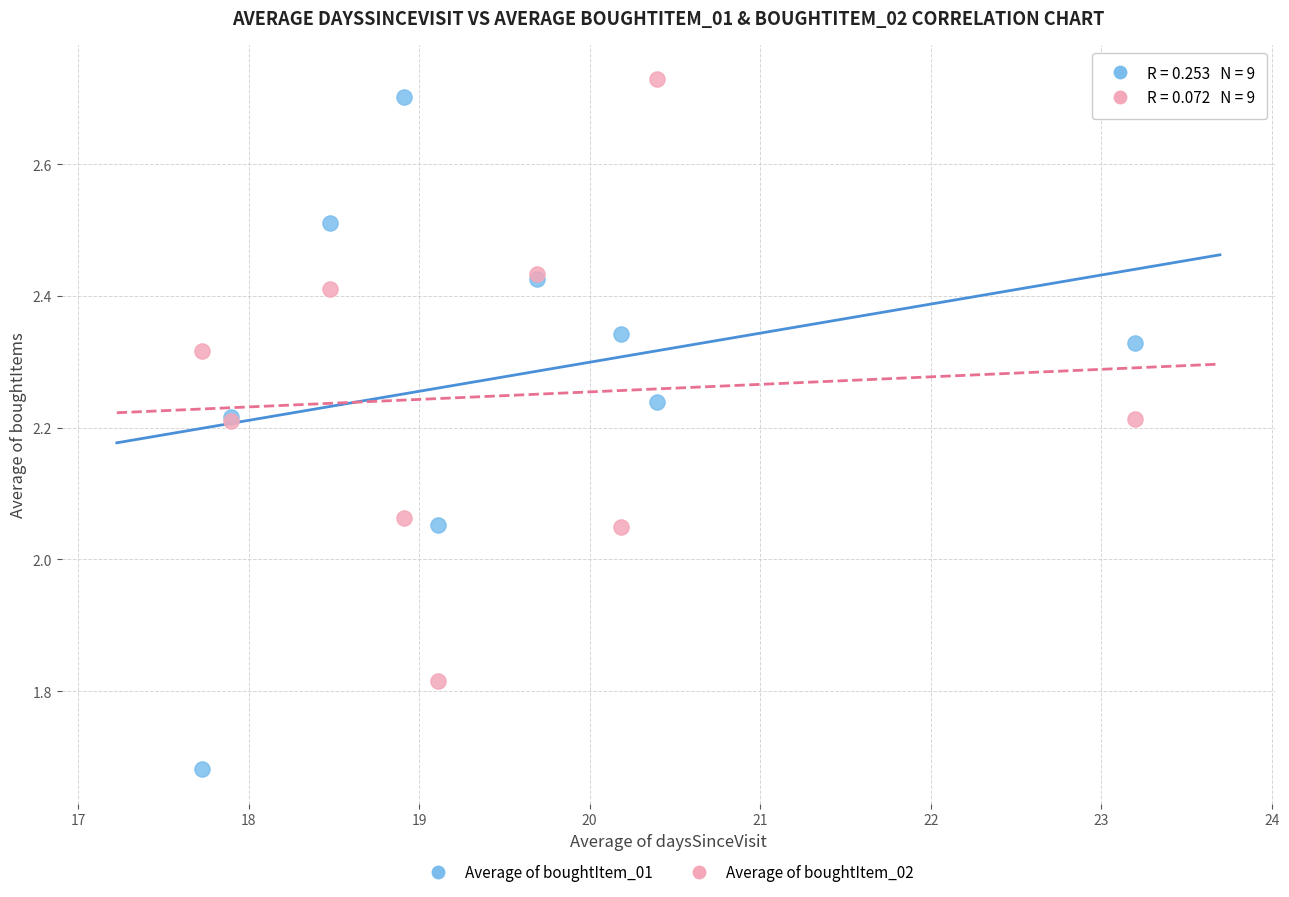

What are all the series names shown in the legend?

Average of boughtItem_01, Average of boughtItem_02